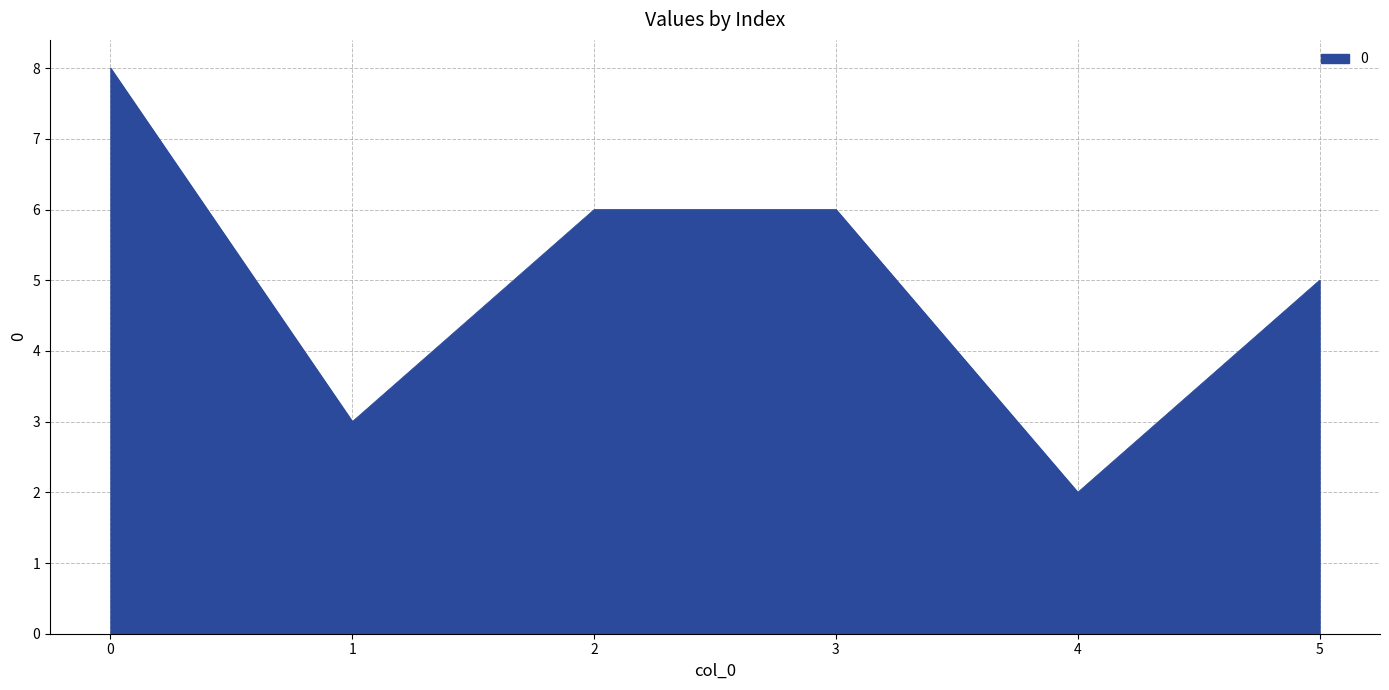

Where is the first local minimum?

1